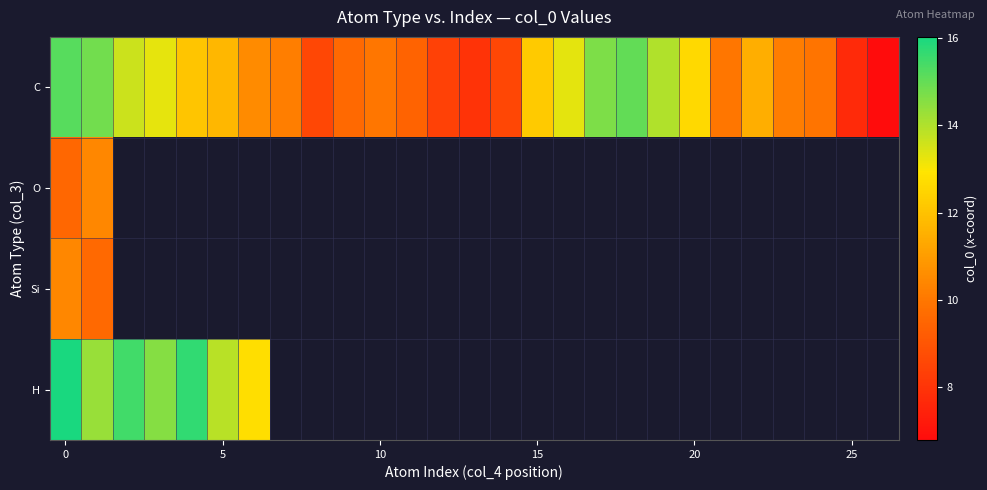

How many data points does each series have?

27